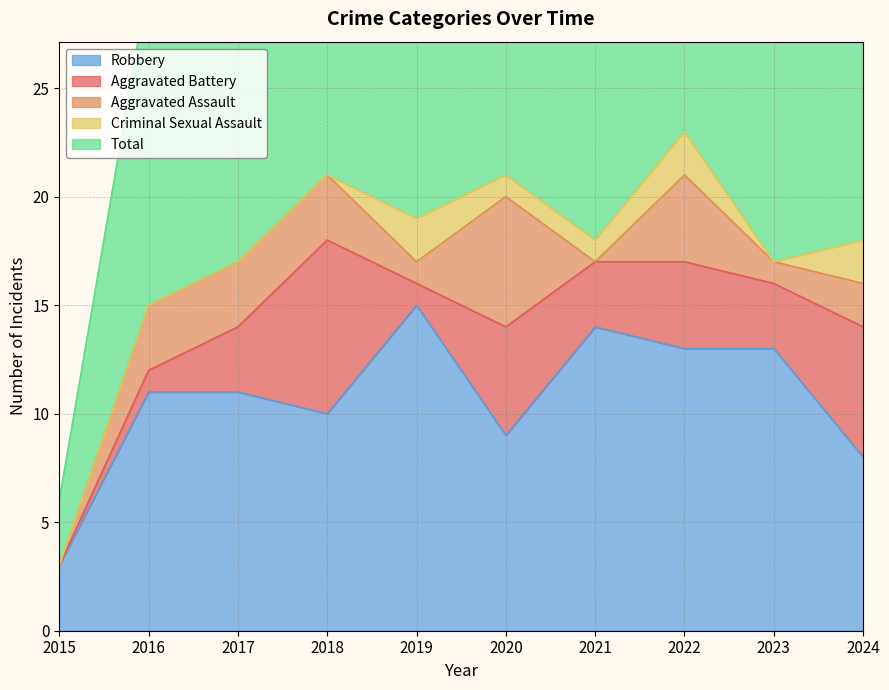

Between 2022 and 2024, which series saw the biggest shift?

Robbery